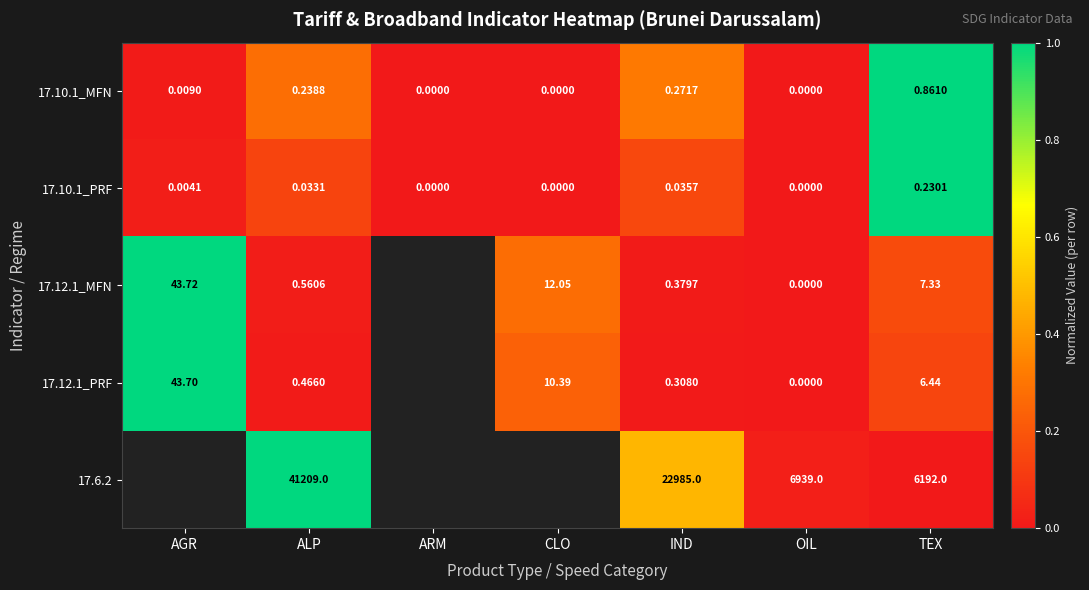

How many values in 17.12.1_PRF are above zero?

5